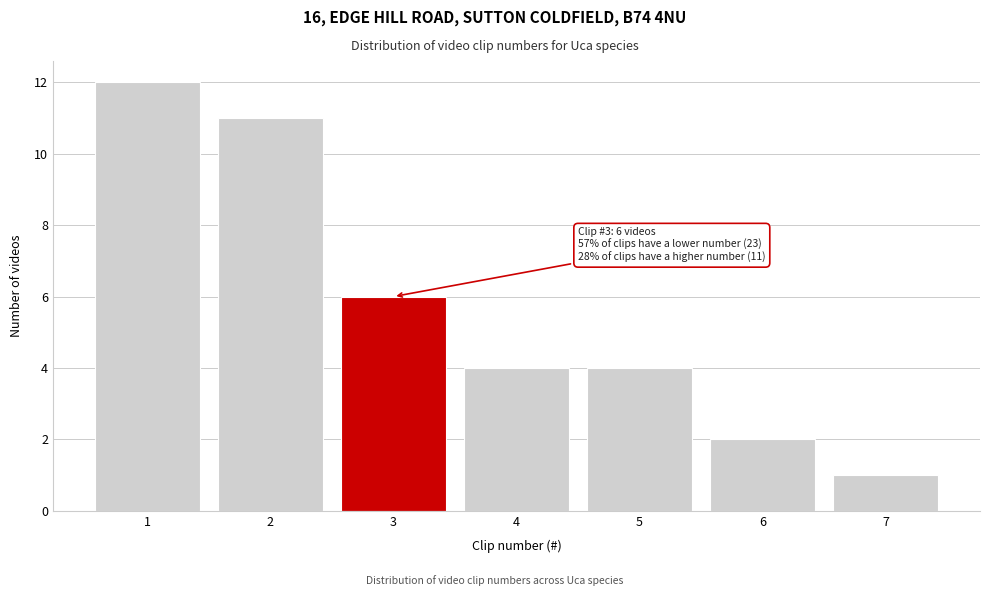

Reading left to right, what are all the values shown in this chart?

12	11	6	4	4	2	1